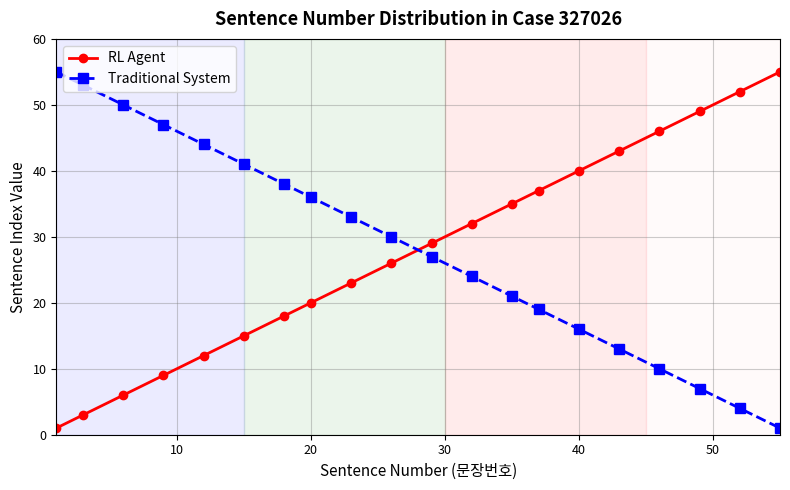

True or false: Traditional System has more than 0 points higher than both neighbors.

False